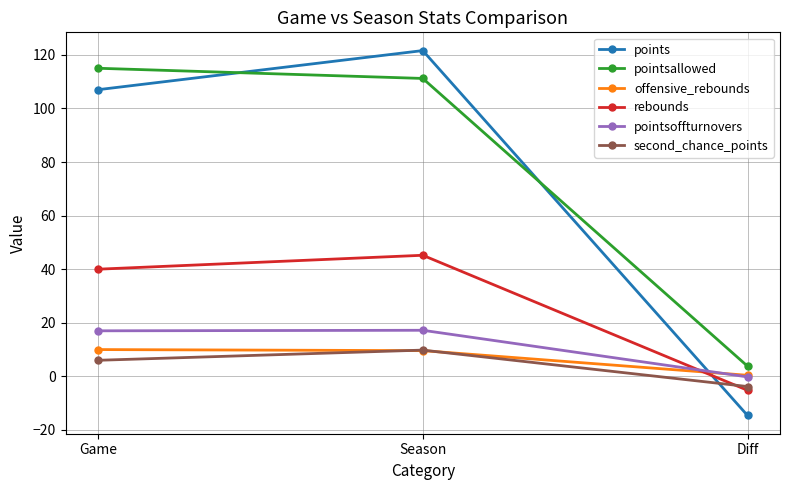

Is the value of pointsoffturnovers at Diff greater than the value of points at Game?

No